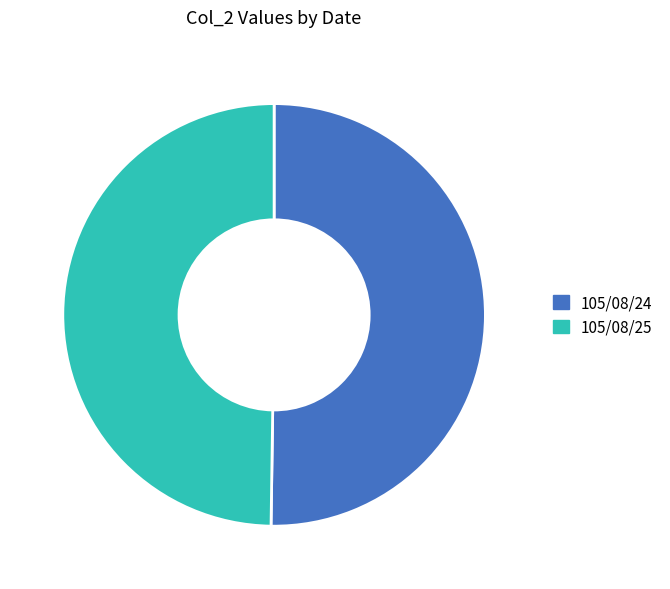

Is it true that 105/08/24 is 50% of the pie?

True